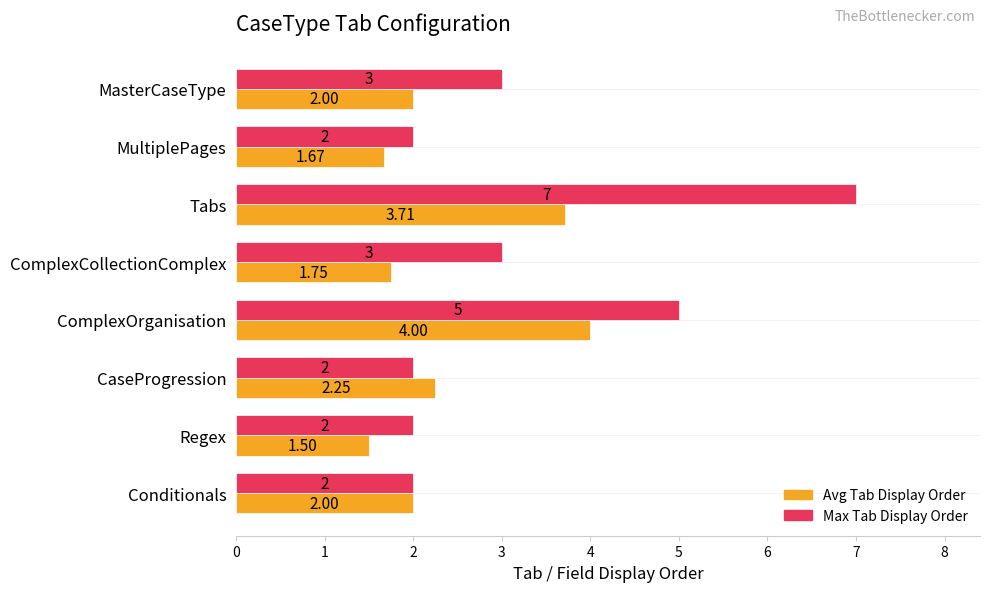

How many data points does each series have?

8